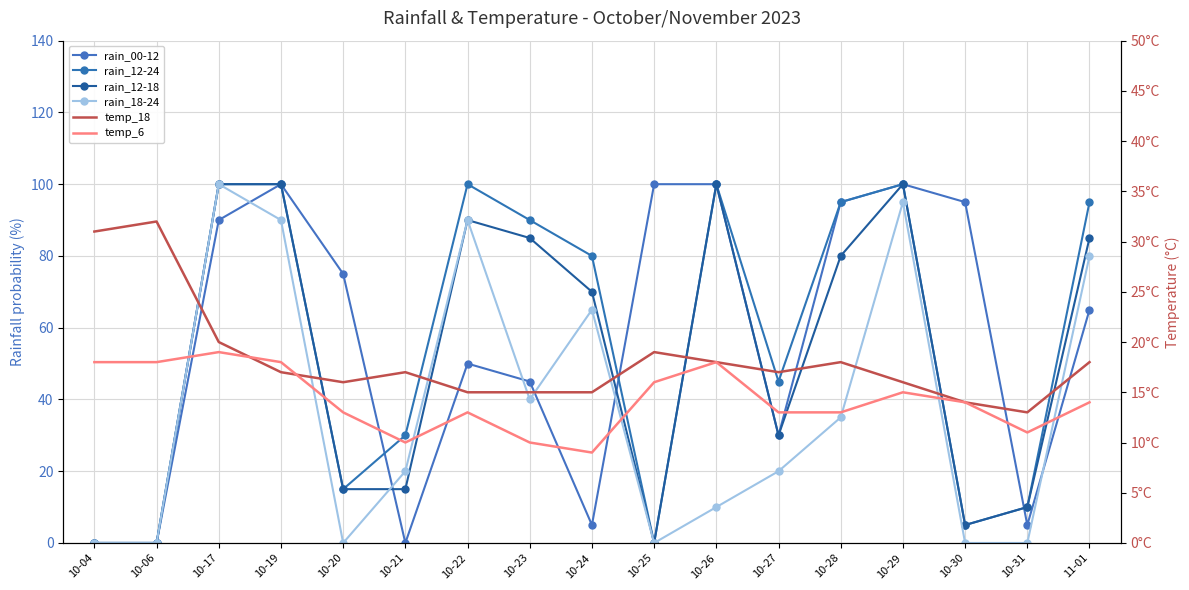

Rank the series by their maximum value, from highest to lowest.

rain_00-12, rain_12-24, rain_12-18, rain_18-24, temp_18, temp_6